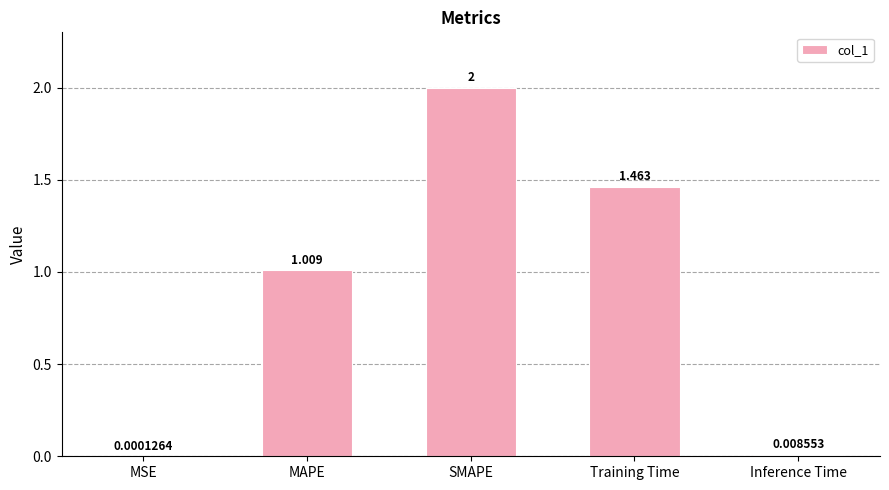

True or false: the data shows 0.2 at MAPE.

False